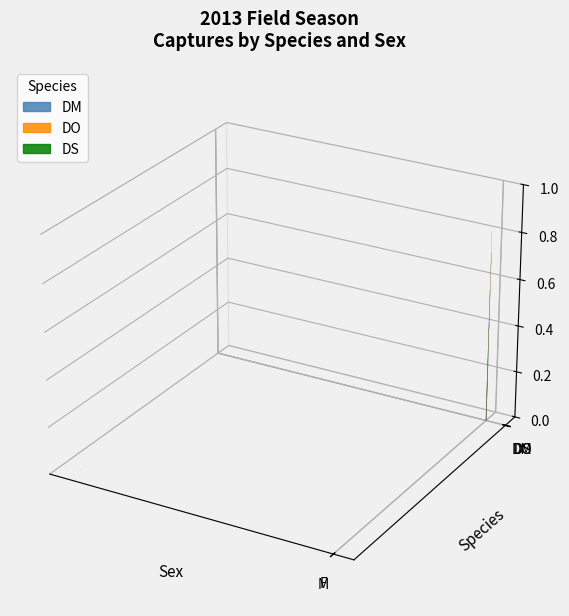

What is the label of the 1st bar from the right?

M